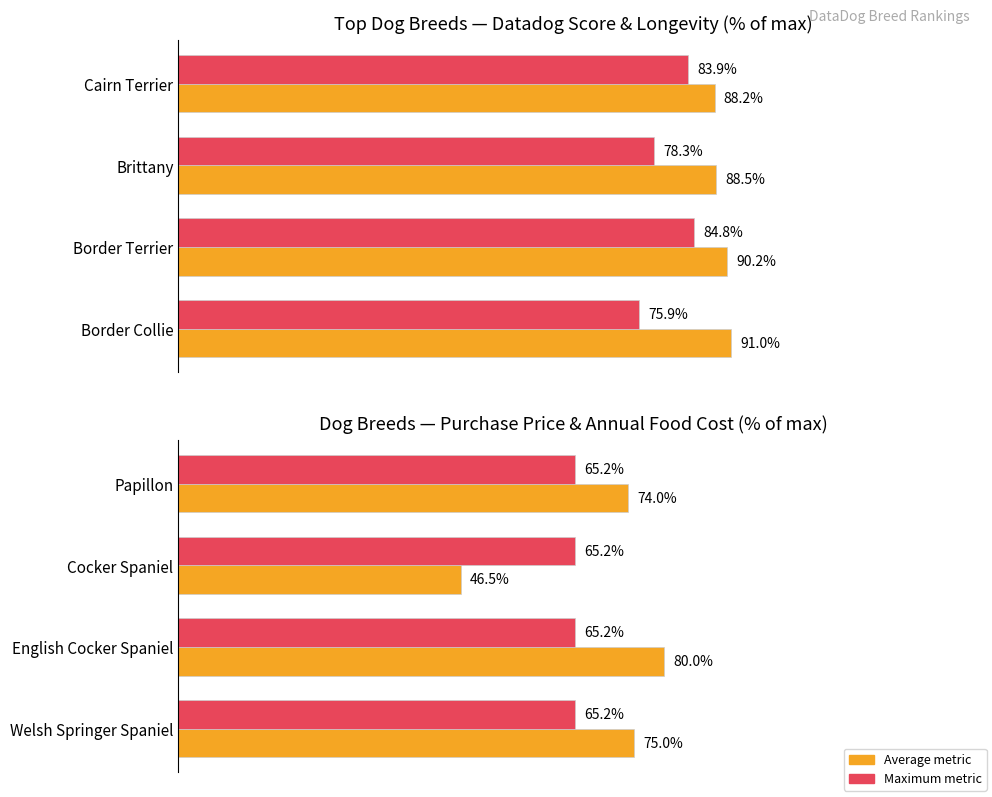

How many data points does each series have?

4